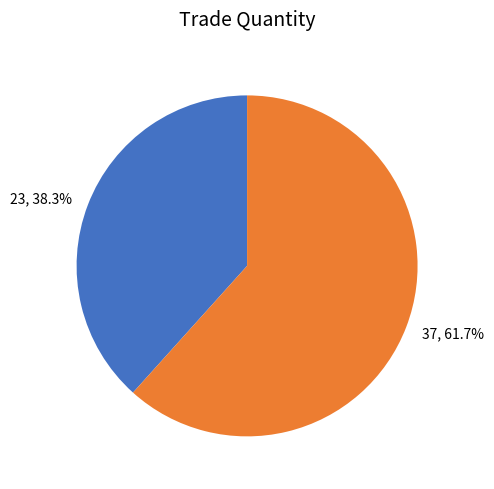

Is it true that 37 is 50% of the pie?

False